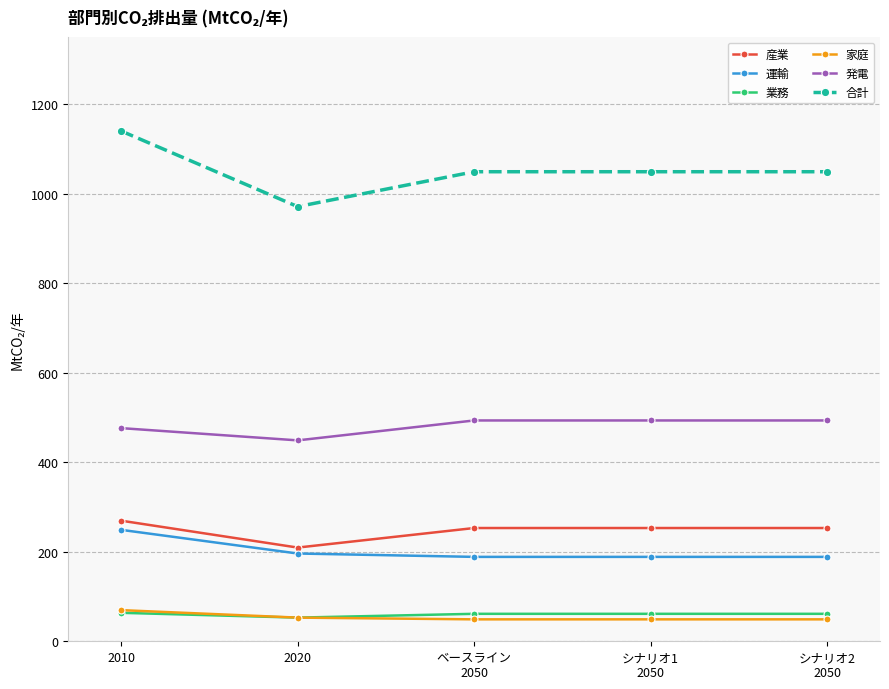

What is the value of the 発電 point at the 5th from the left?

493.5